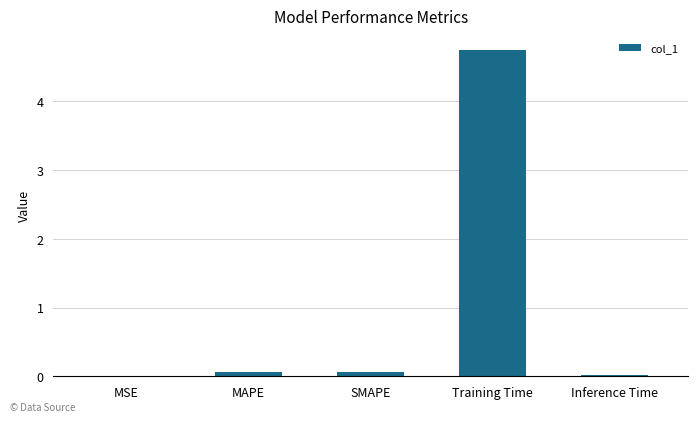

What is the average value?

1.0